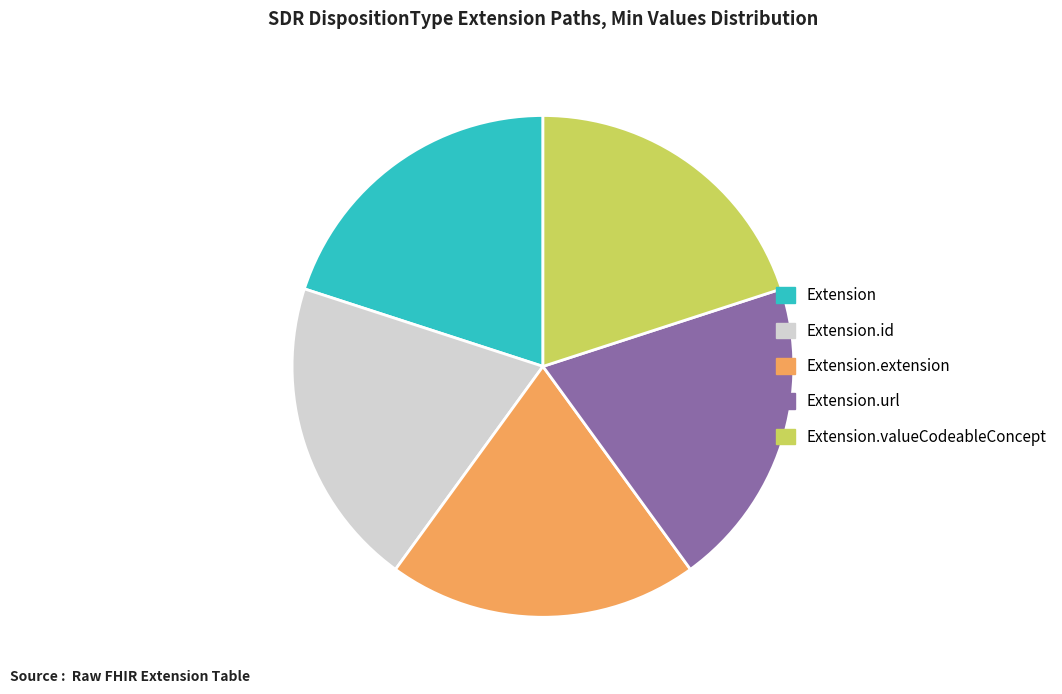

Is there any slice that represents more than half of the pie?

No